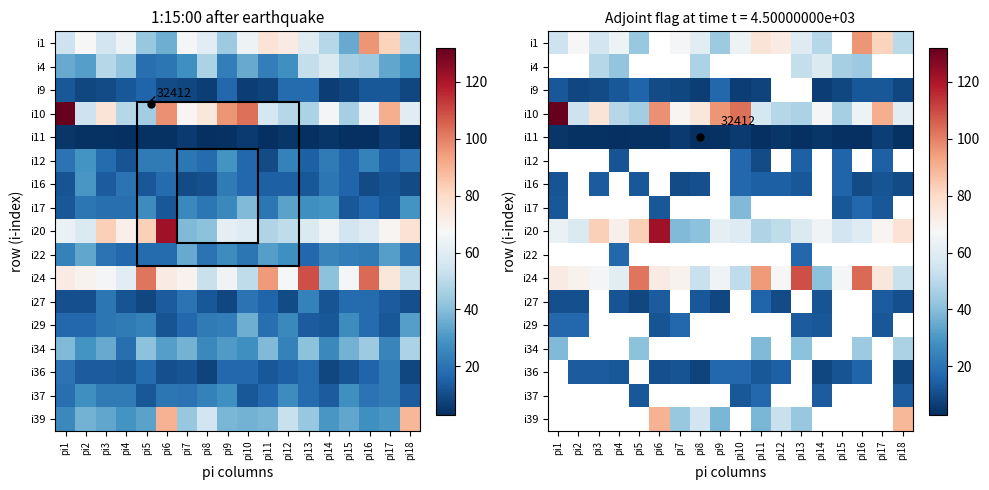

Which series has the largest range (max minus min)?

i10